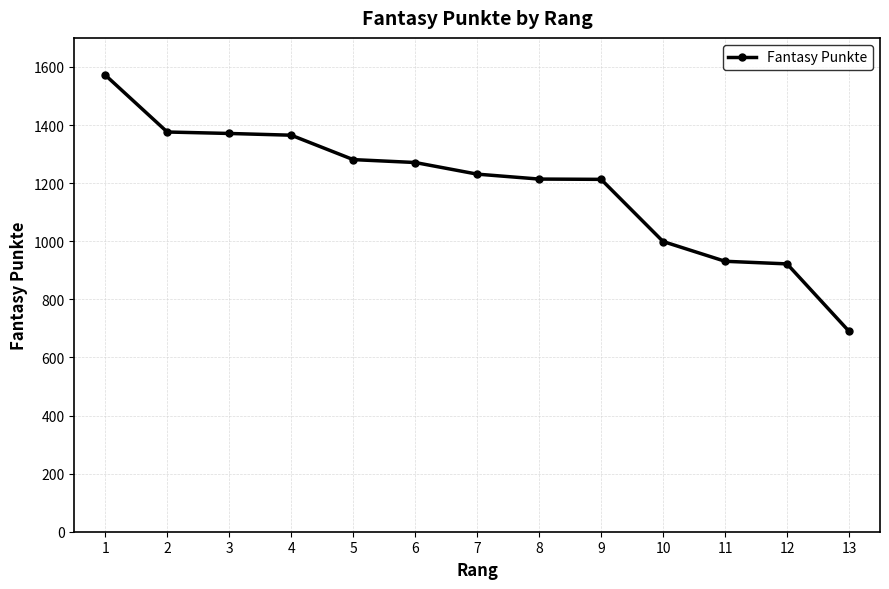

What is the difference between the values at 8 and 11?

283